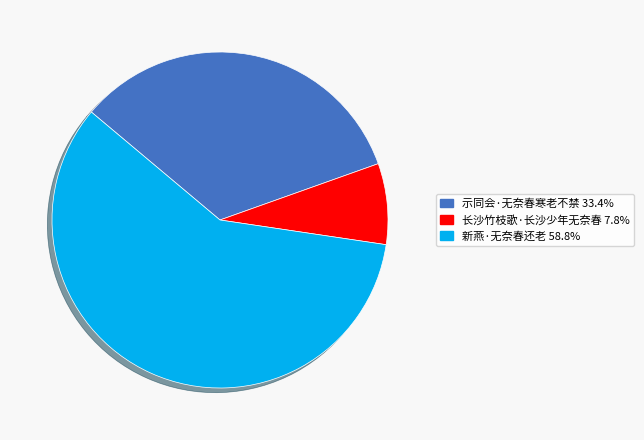

What is the largest slice in the pie chart?

新燕·无奈春还老